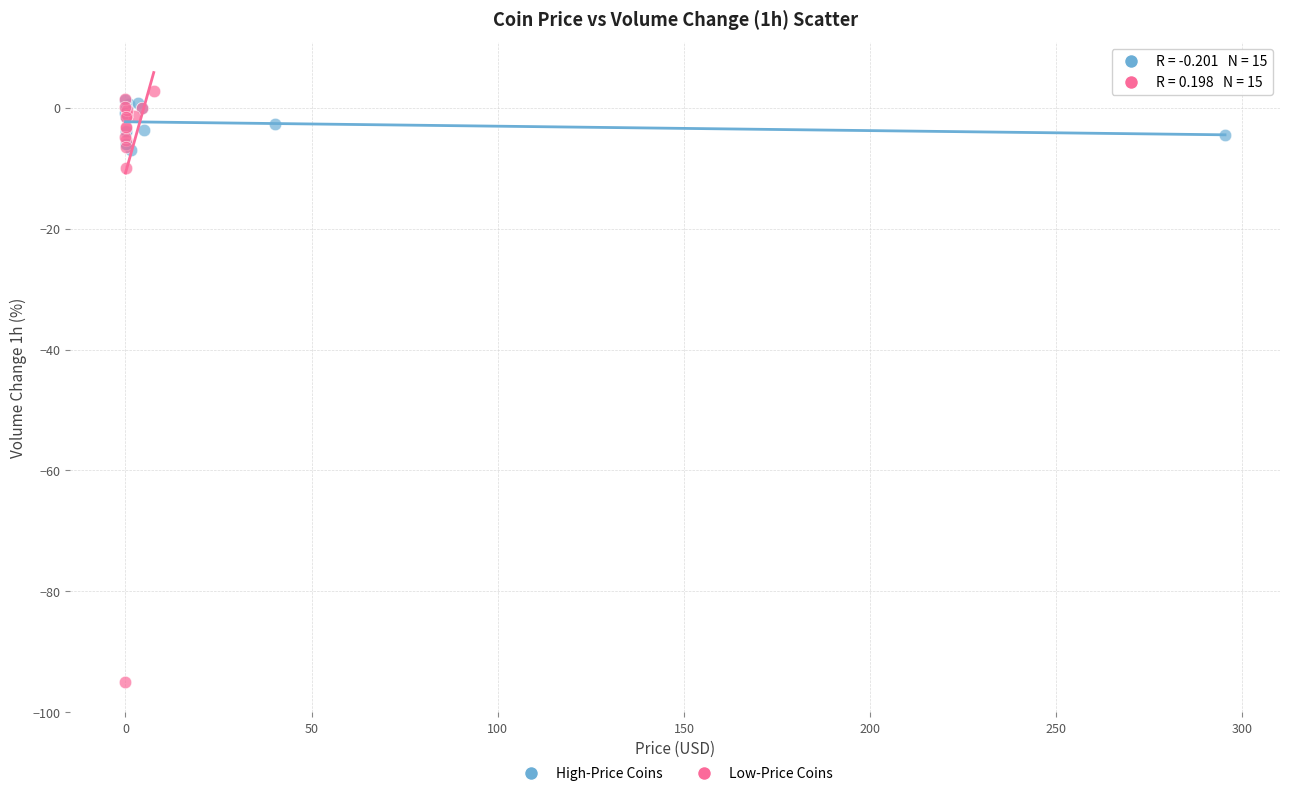

What are all the series names shown in the legend?

High-Price Coins, Low-Price Coins